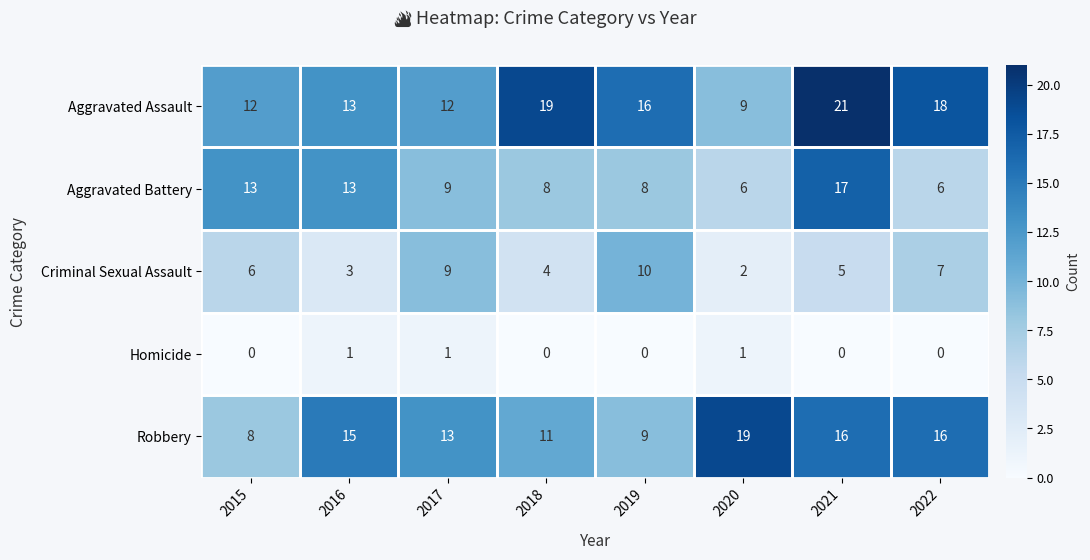

Which series has the widest spread of values?

Aggravated Assault